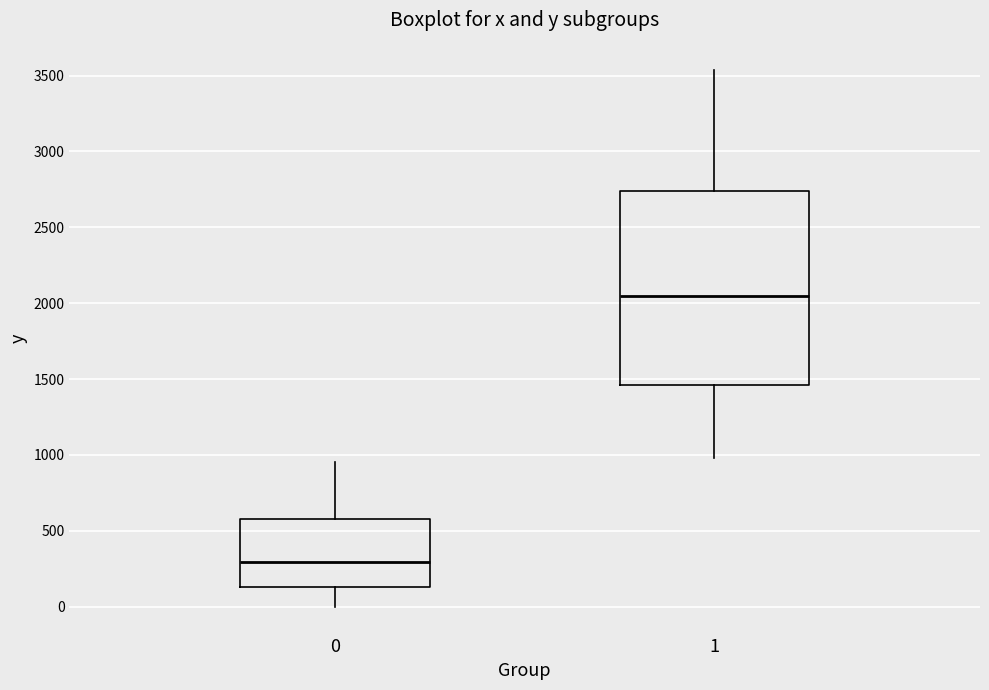

Reading left to right, transcribe this box plot: for each box, give where its median line is, the range the box spans, and where its two whiskers end, as read against the y-axis. The values are not printed on the chart, so give them approximately, as read against the axis.

0: median 300, box 150 to 600, whiskers 0 to 950
1: median 2050, box 1450 to 2750, whiskers 1000 to 3550